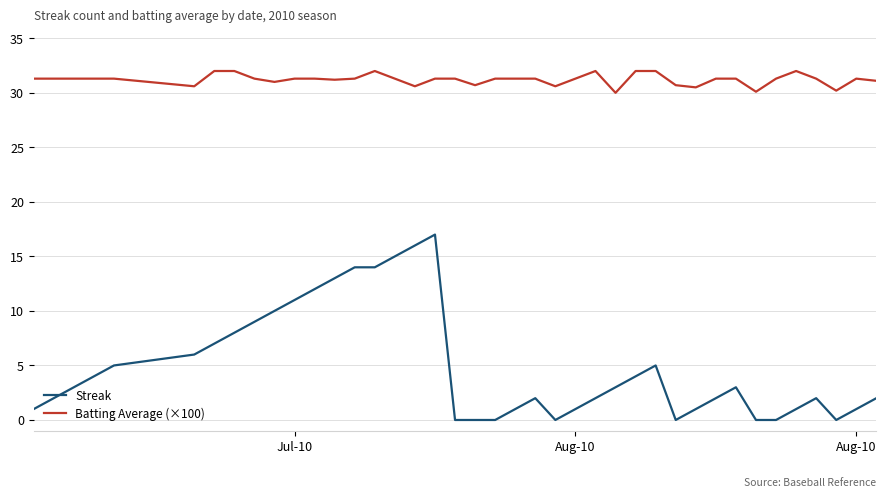

What is the maximum value shown in the chart?

32.0